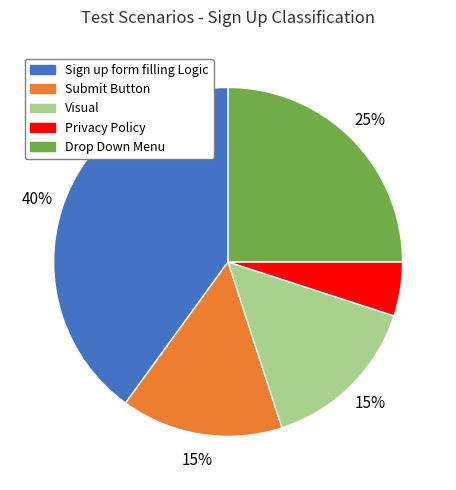

To the nearest percent, what is the average slice percentage?

20%